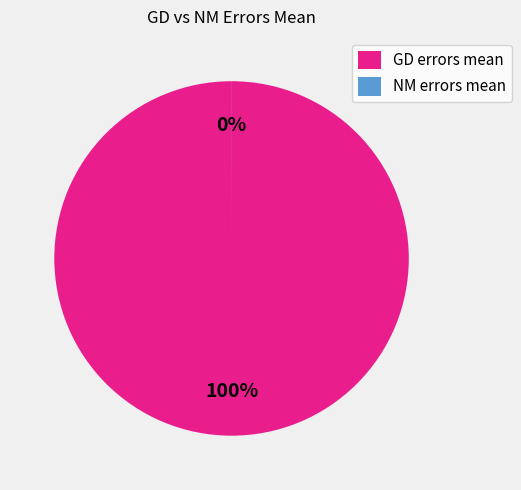

What is the change in value from GD errors mean to NM errors mean?

-23.8